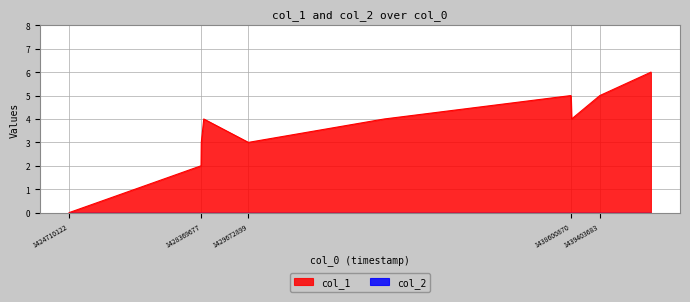

How many values are below 4?

4